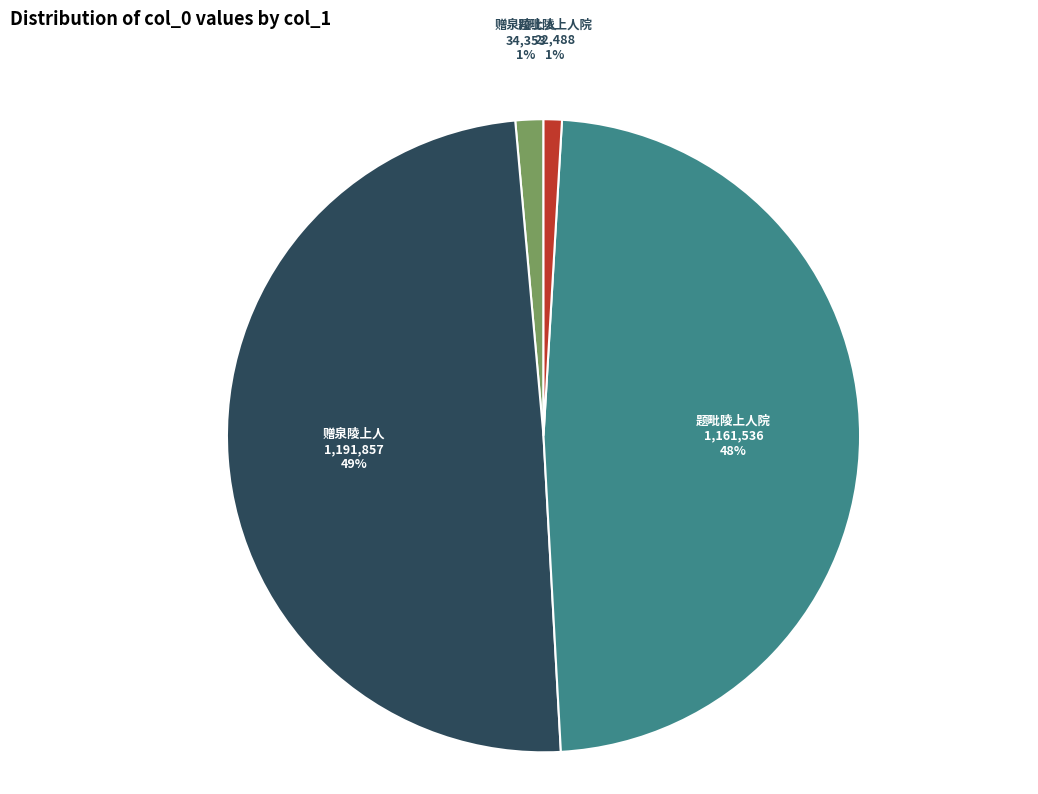

To the nearest percent, what is the average slice percentage?

25%